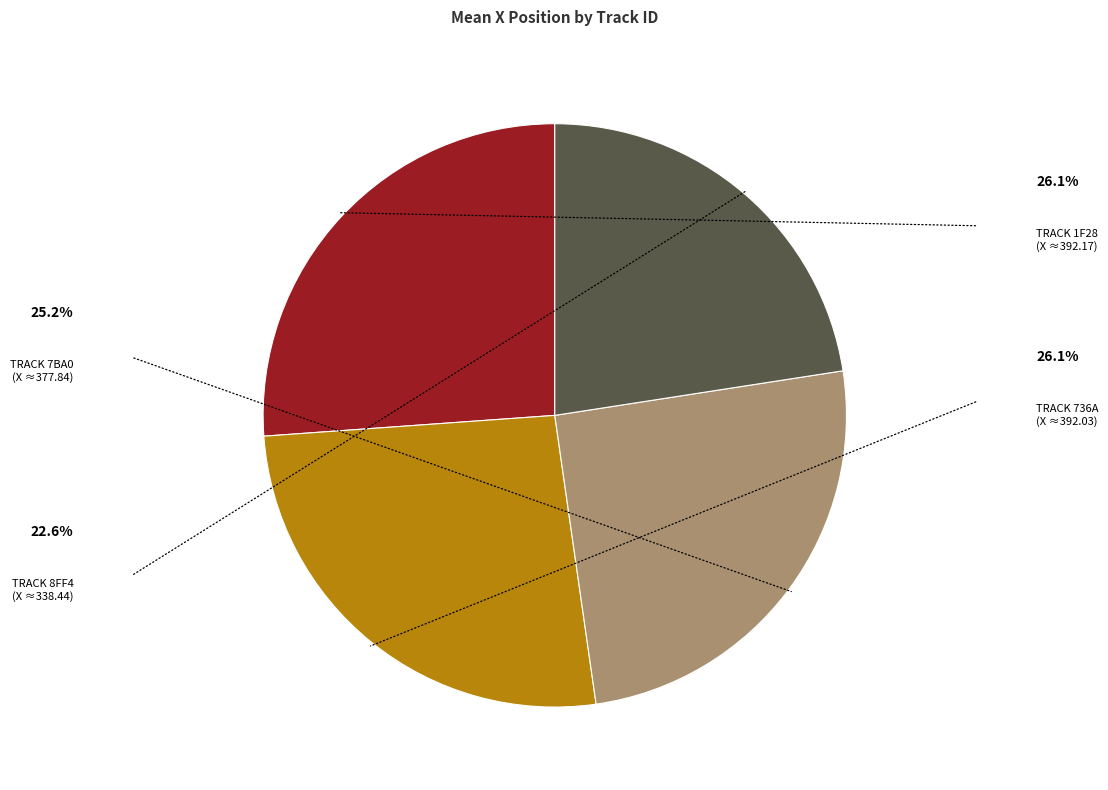

Does any single category account for the majority?

No